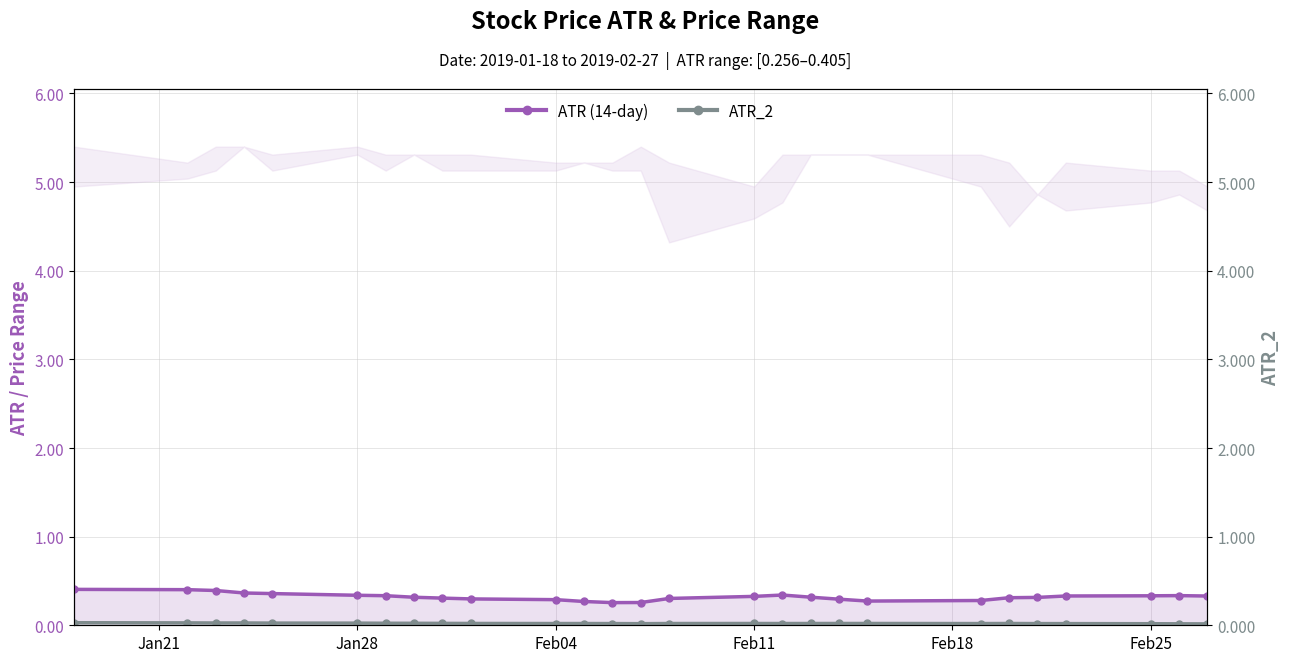

Count the ATR_2 values in the range 0 to 1.

27